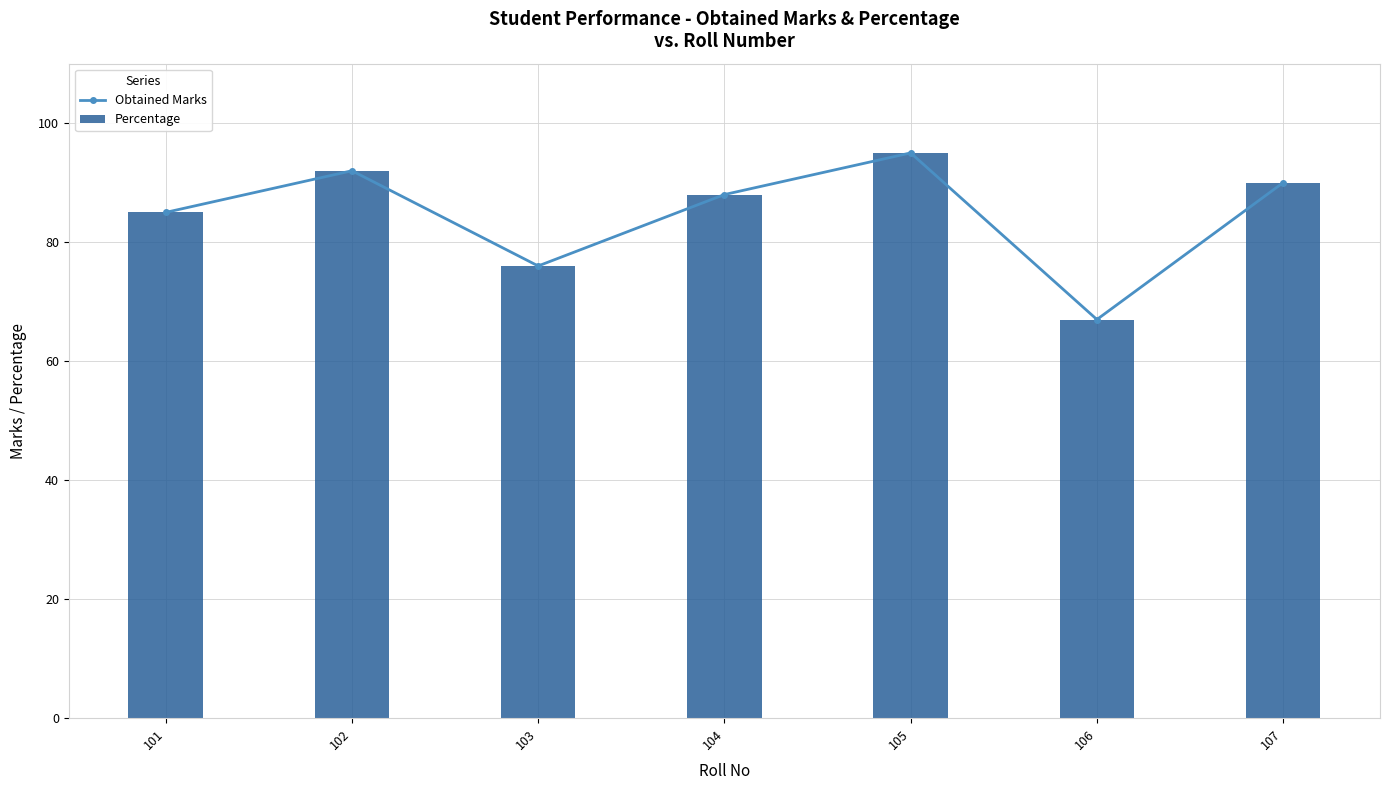

What is the sum of all Obtained Marks values?

593